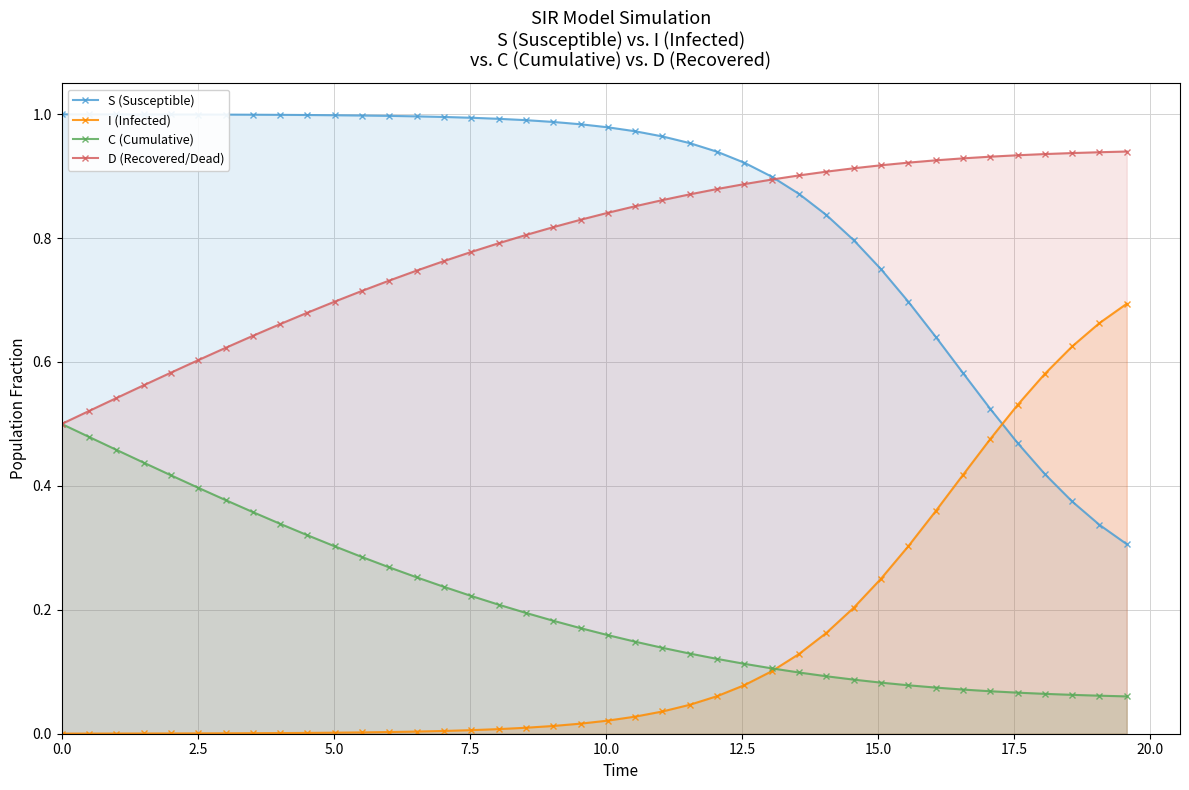

How many lines are shown in the chart?

4